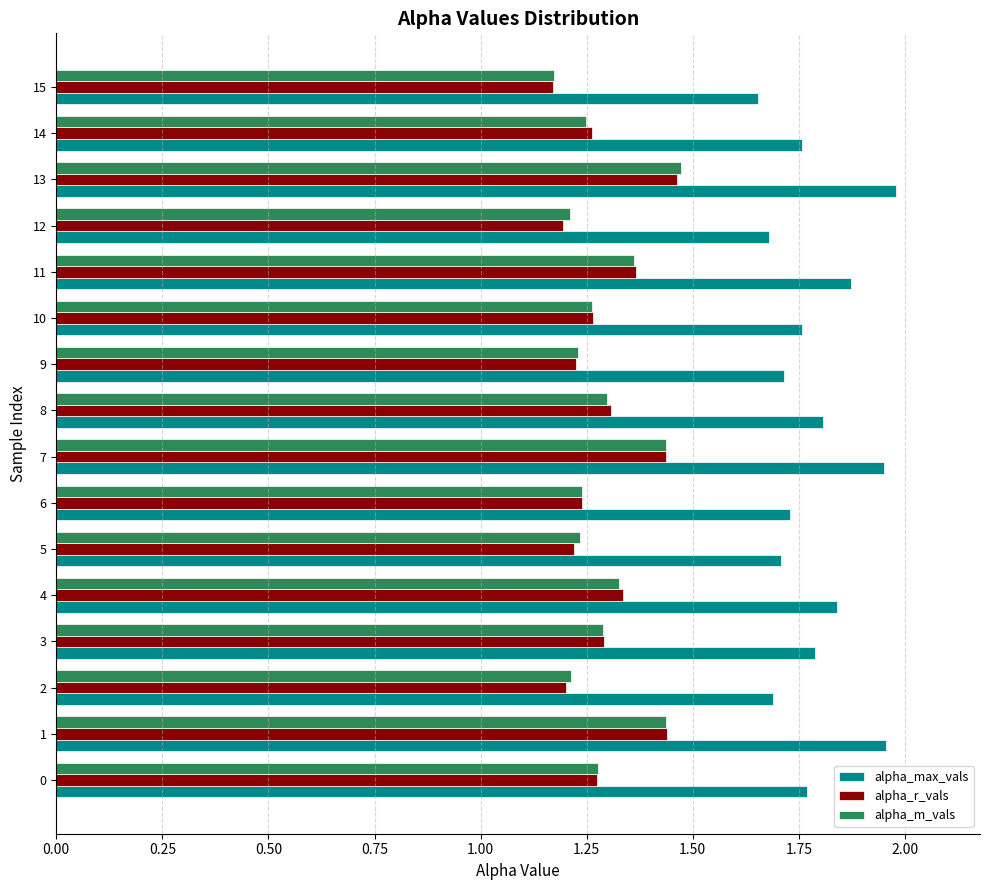

What is the difference between the highest and lowest values at 7?

0.5